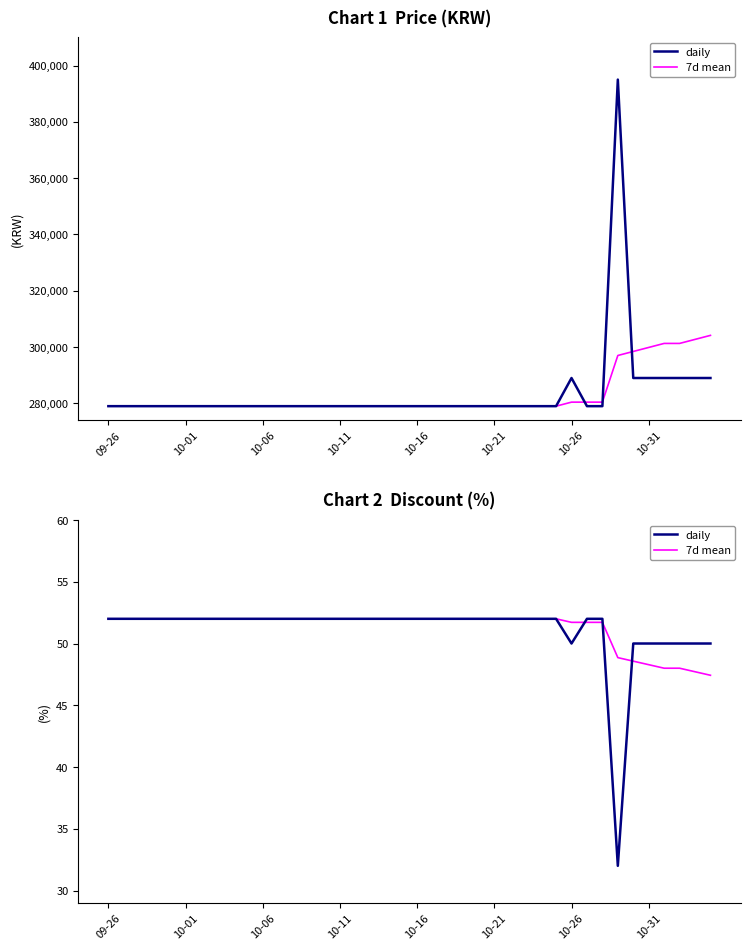

Which has a higher value, 15 or 27?

15